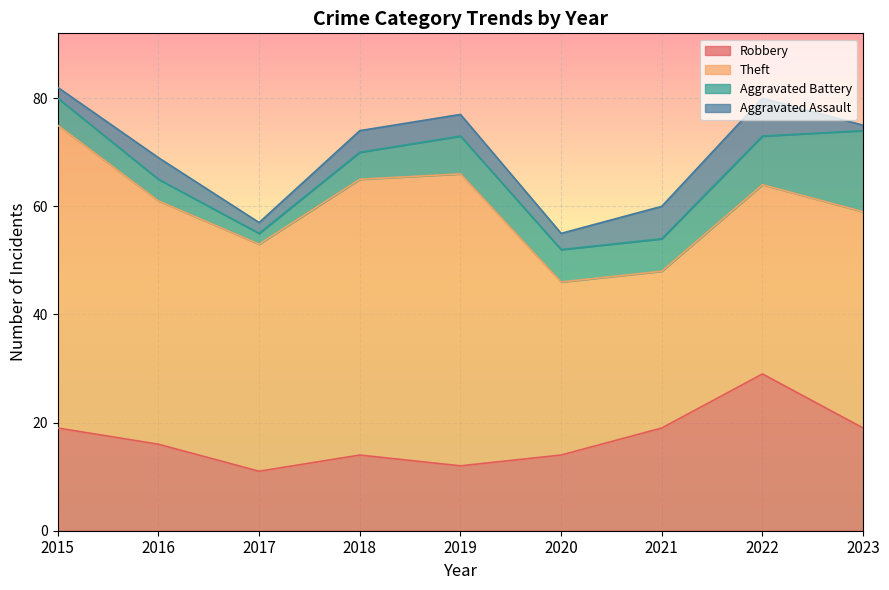

Which series has the largest range (max minus min)?

Theft